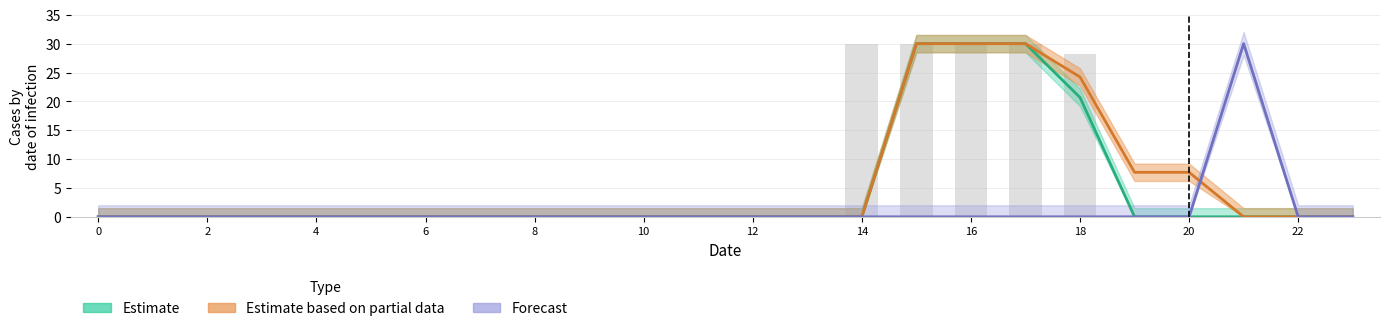

Which has a higher value, 13 or 15?

15